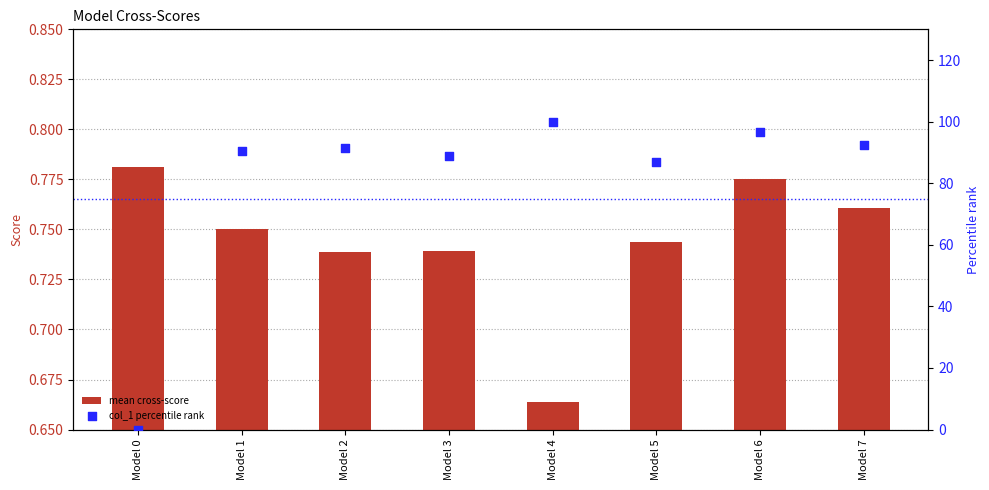

At how many categories does at least one series exceed 3?

7